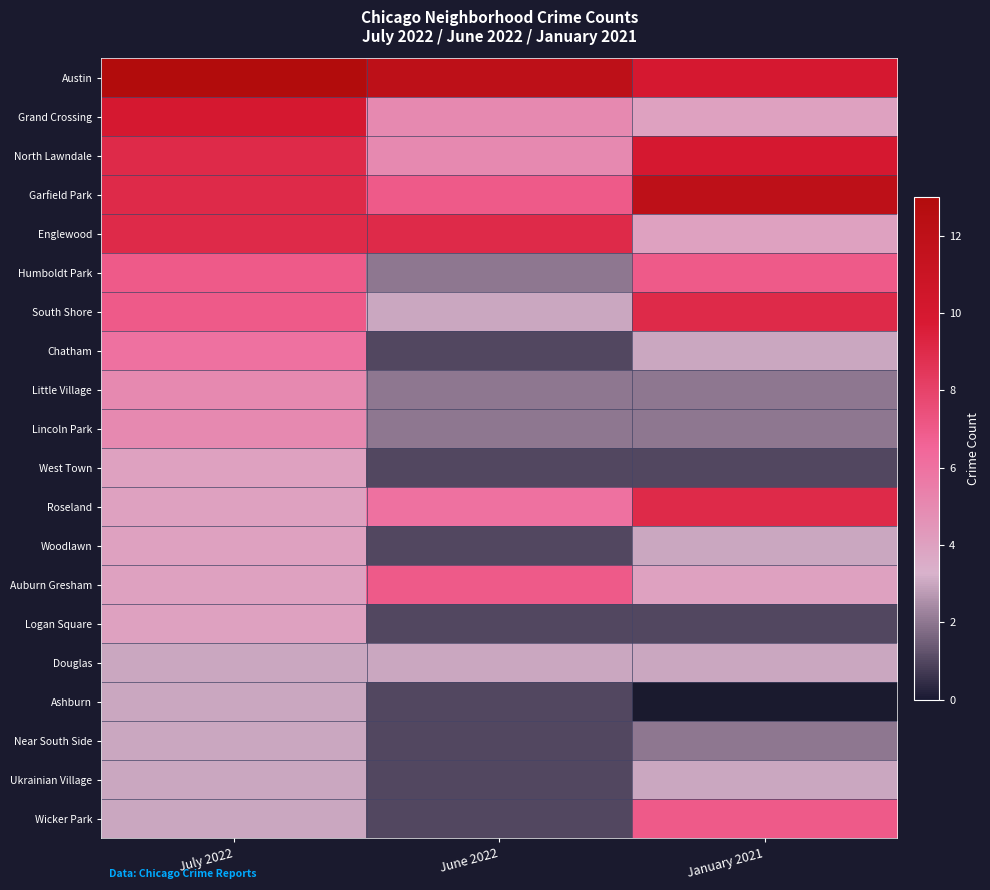

How many values in the Auburn Gresham series exceed 4?

1